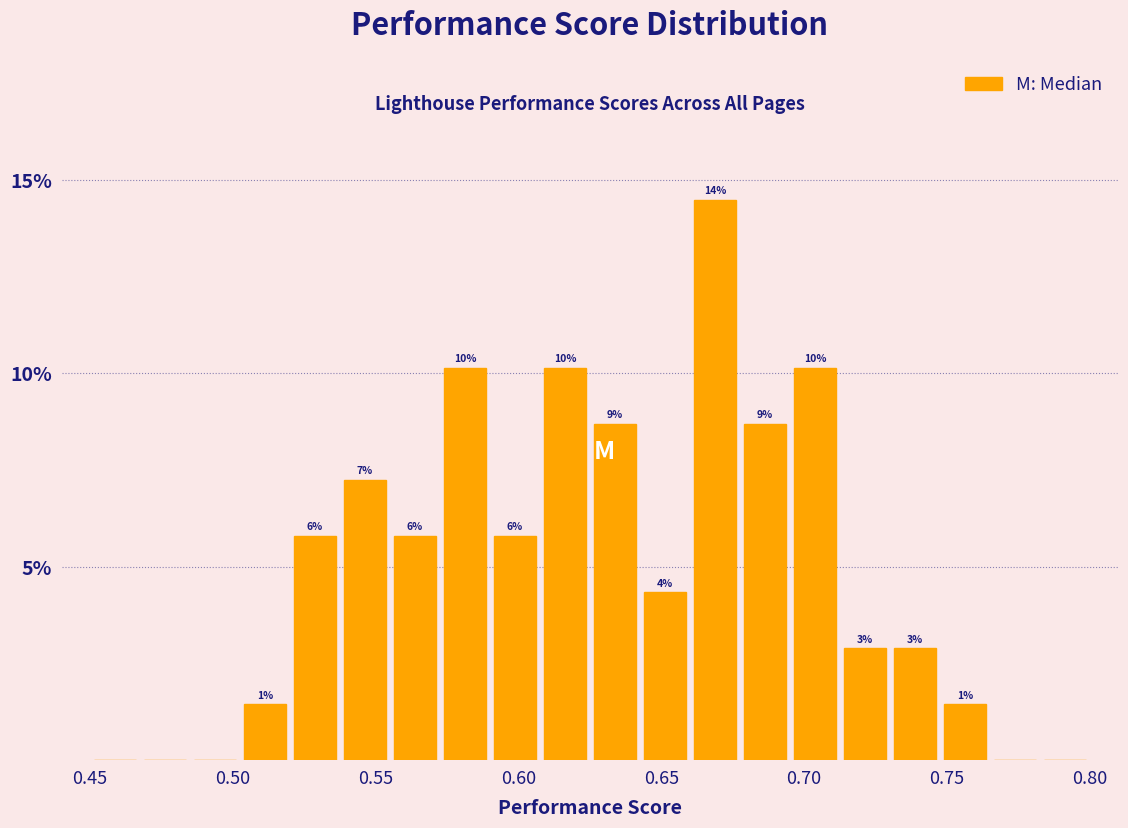

Read against the x-axis, roughly where is the centre of the tallest bar?

0.670